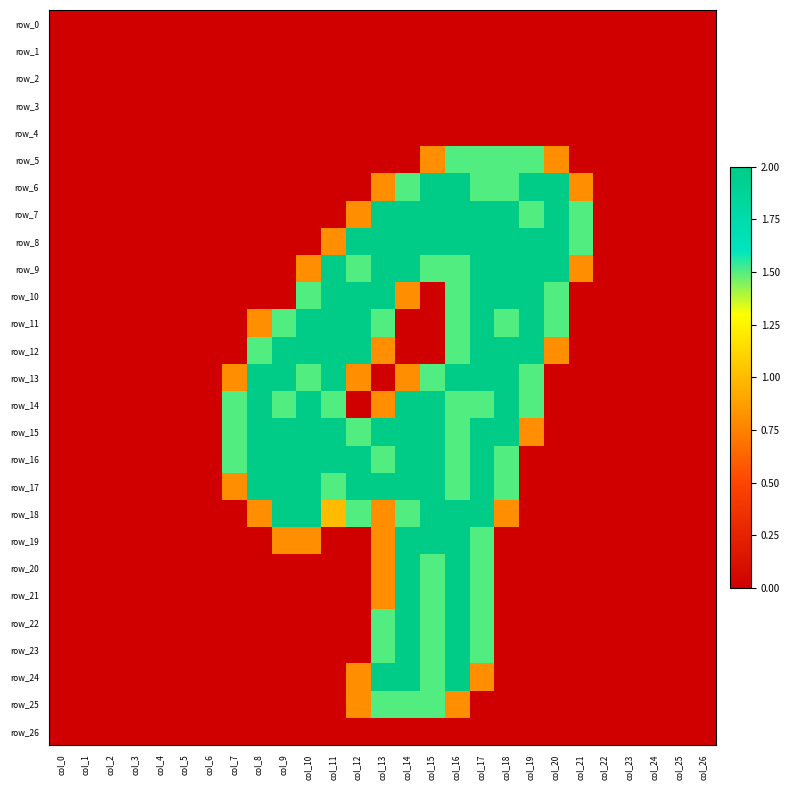

Rank the categories by row_25 value from lowest to highest.

col_0, col_1, col_2, col_3, col_4, col_5, col_6, col_7, col_8, col_9, col_10, col_11, col_17, col_18, col_19, col_20, col_21, col_22, col_23, col_24, col_25, col_26, col_12, col_16, col_13, col_14, col_15